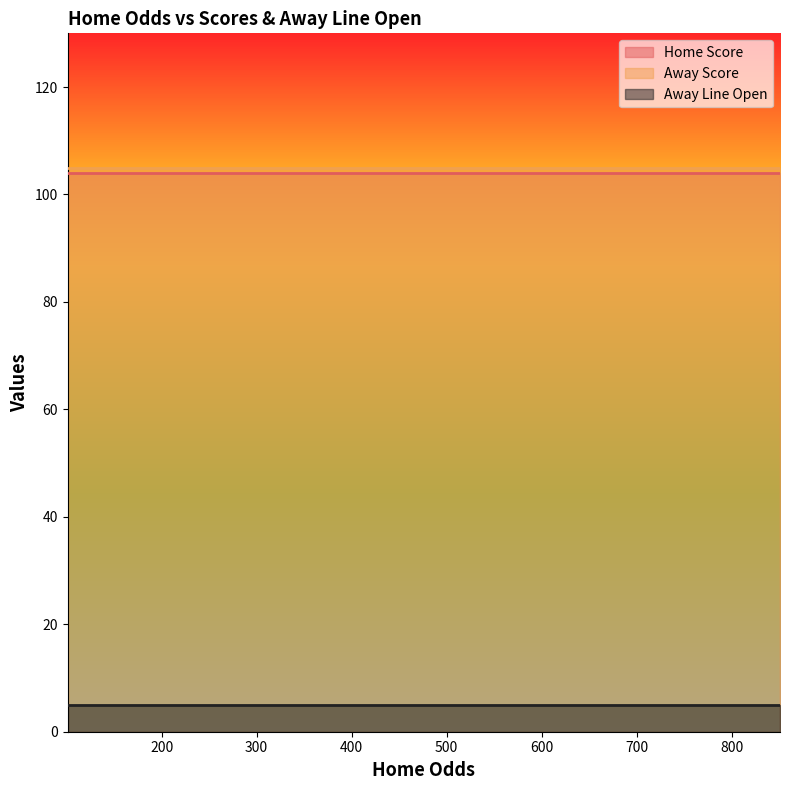

The Away Line Open series shows 2 at 622. True or false?

False